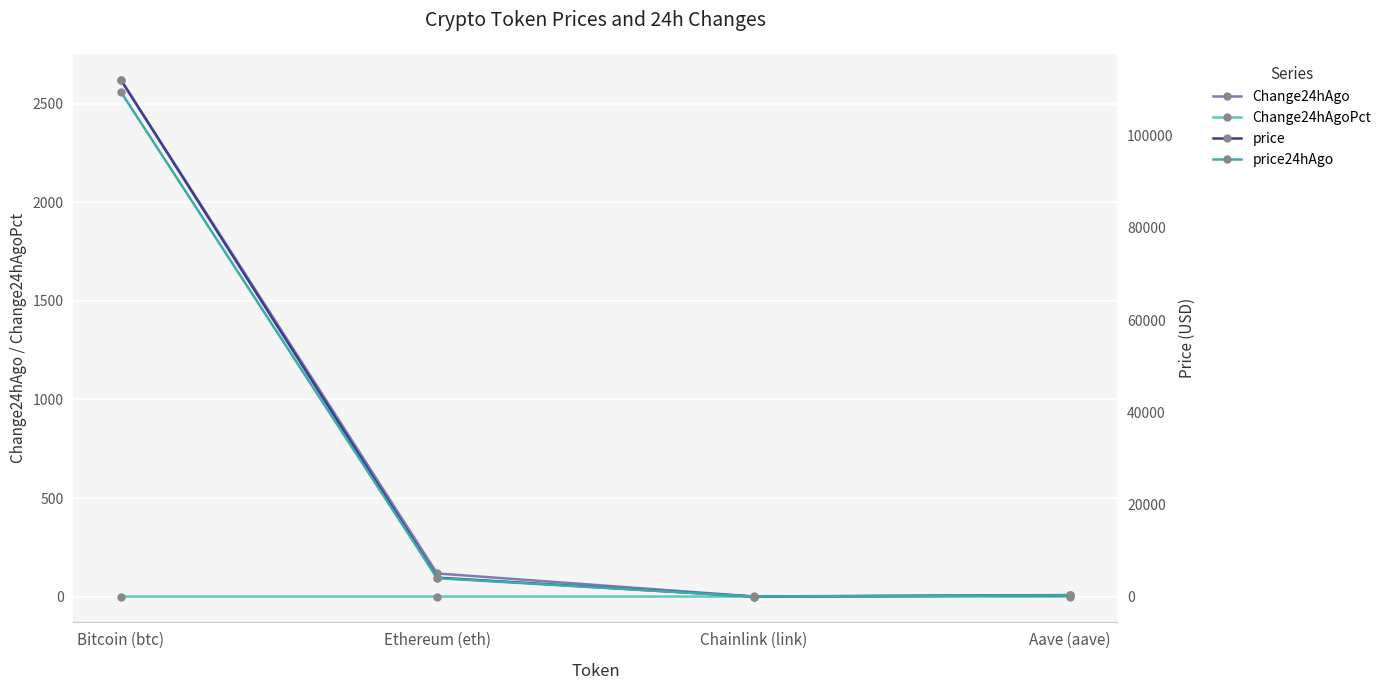

What is the maximum value shown in the chart?

112197.0